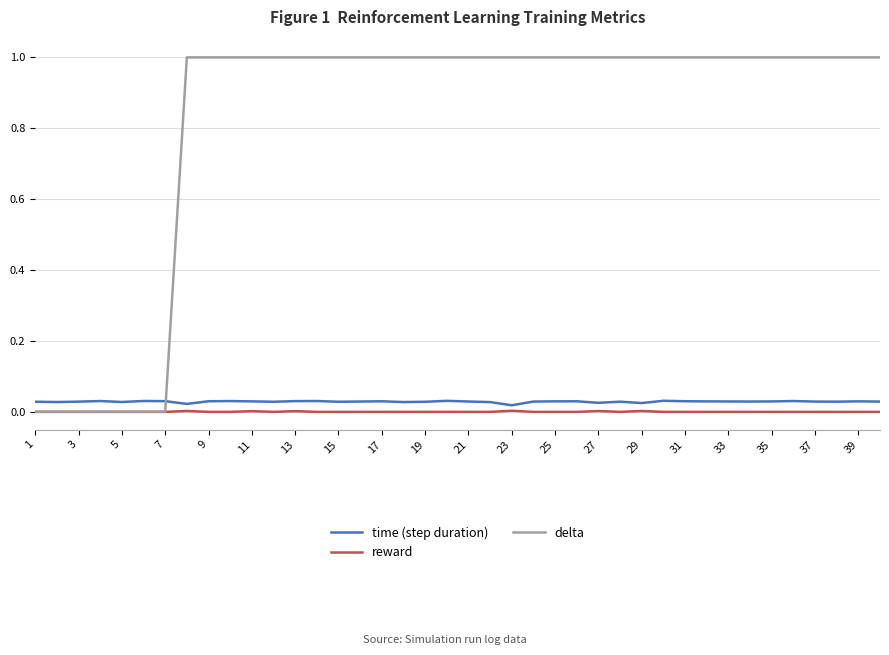

What is the maximum value shown in the chart?

1.0